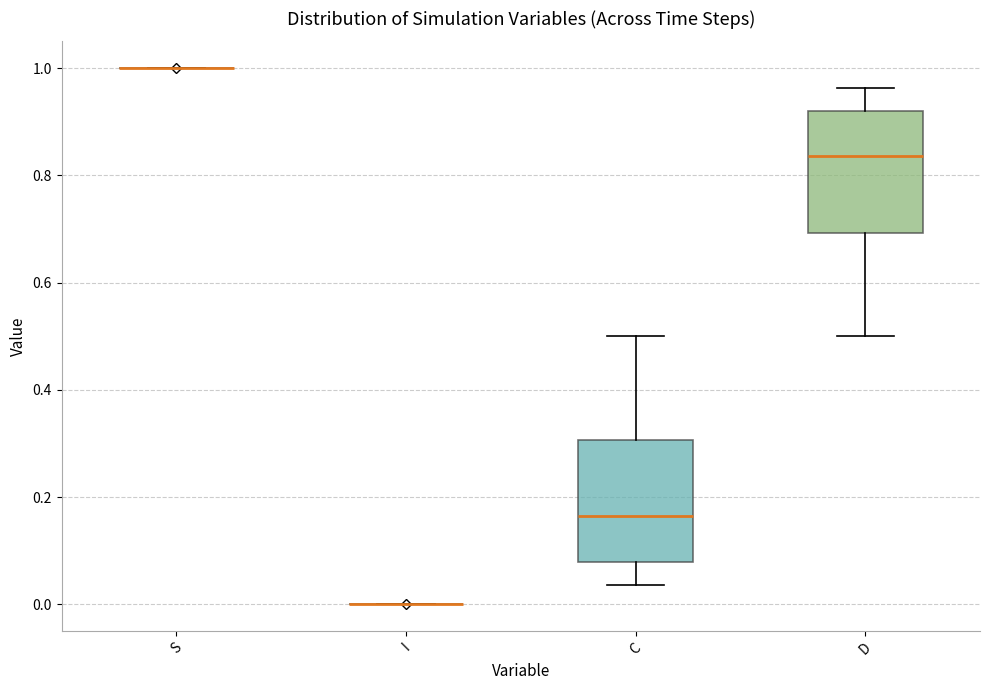

Where is the lower edge of the box for D on the y-axis? The values are not printed on the chart, so give them approximately, as read against the axis.

0.70